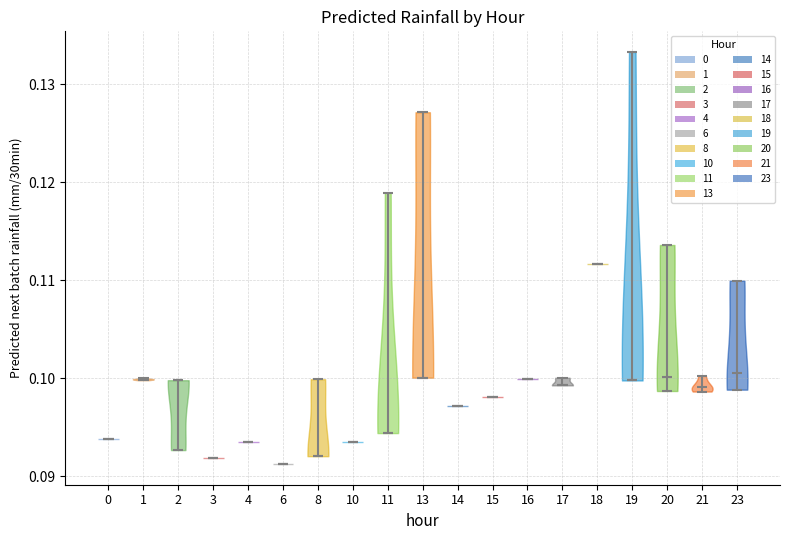

Reading left to right, read every violin against the y-axis: where its median line is, and the lowest and highest points it reaches. The values are not printed on the chart, so give them approximately, as read against the axis.

0: median line 0.094, lowest point 0.094, highest point 0.094
1: median line 0.100, lowest point 0.100, highest point 0.100
2: median line 0.100, lowest point 0.093, highest point 0.100
3: median line 0.092, lowest point 0.092, highest point 0.092
4: median line 0.094, lowest point 0.094, highest point 0.094
6: median line 0.091, lowest point 0.091, highest point 0.091
8: median line 0.092, lowest point 0.092, highest point 0.100
10: median line 0.094, lowest point 0.094, highest point 0.094
11: median line 0.094, lowest point 0.094, highest point 0.119
13: median line 0.100, lowest point 0.100, highest point 0.127
14: median line 0.097, lowest point 0.097, highest point 0.097
15: median line 0.098, lowest point 0.098, highest point 0.098
16: median line 0.100, lowest point 0.100, highest point 0.100
17: median line 0.099, lowest point 0.099, highest point 0.100
18: median line 0.112, lowest point 0.112, highest point 0.112
19: median line 0.100, lowest point 0.100, highest point 0.133
20: median line 0.100, lowest point 0.099, highest point 0.114
21: median line 0.099, lowest point 0.099, highest point 0.100
23: median line 0.101, lowest point 0.099, highest point 0.110